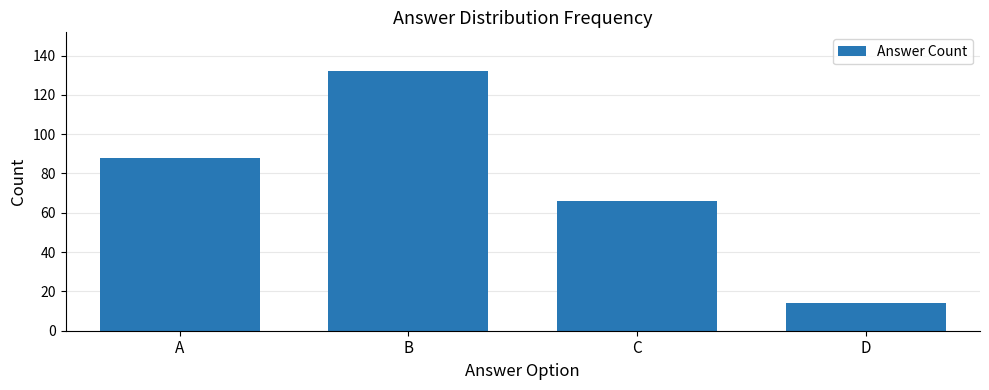

Read the value at B.

132